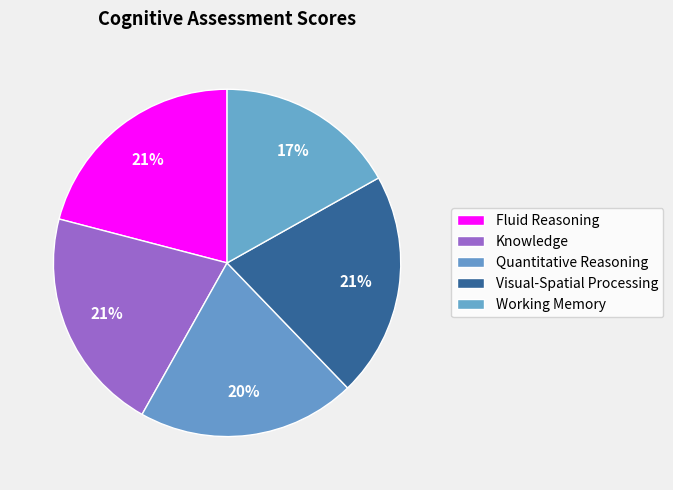

What percentage is the Visual-Spatial Processing slice, to the nearest percent?

21%